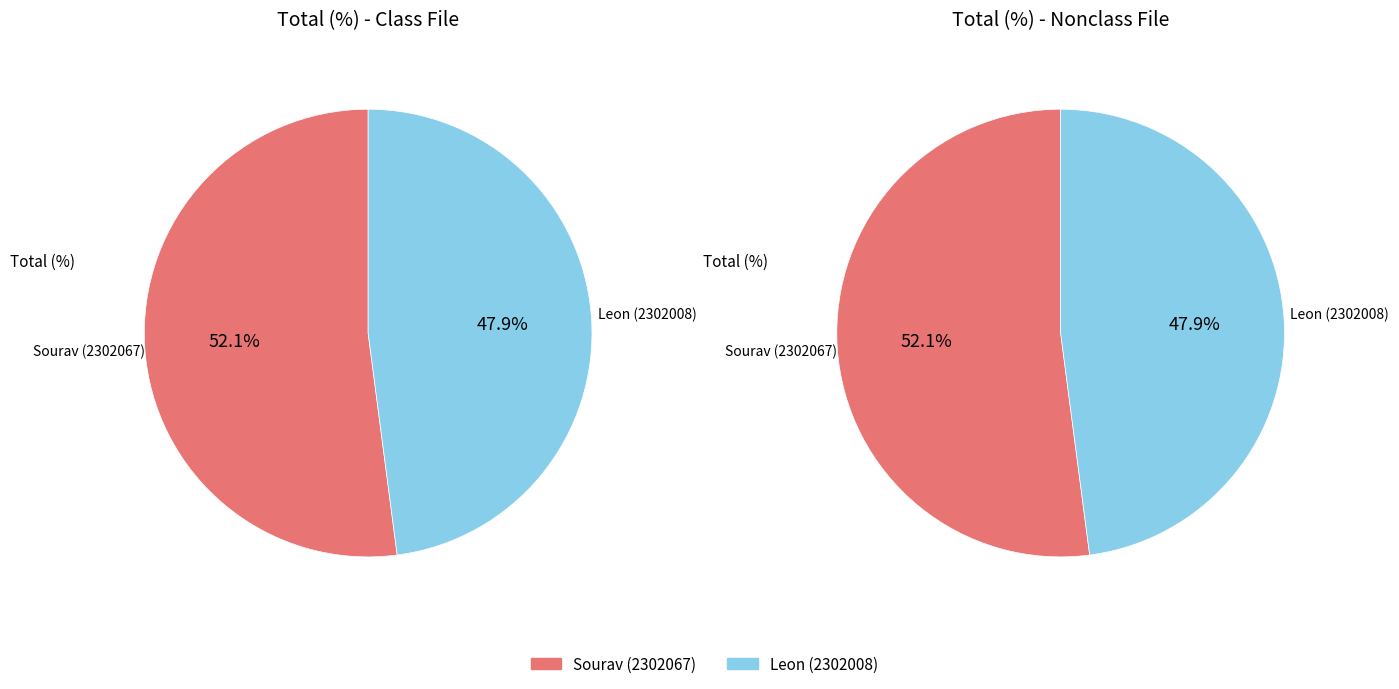

Is the sum of Leon (2302008) and Sourav (2302067) greater than half?

Yes